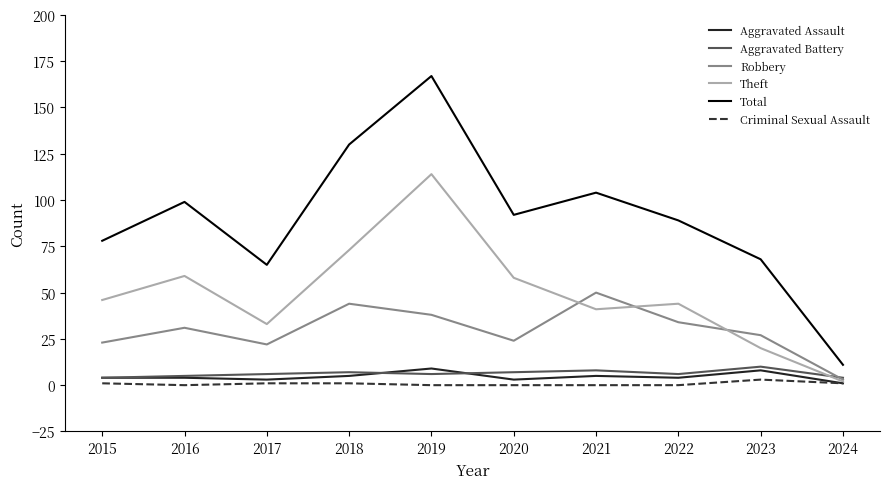

At which category does Robbery reach its first local valley?

2017